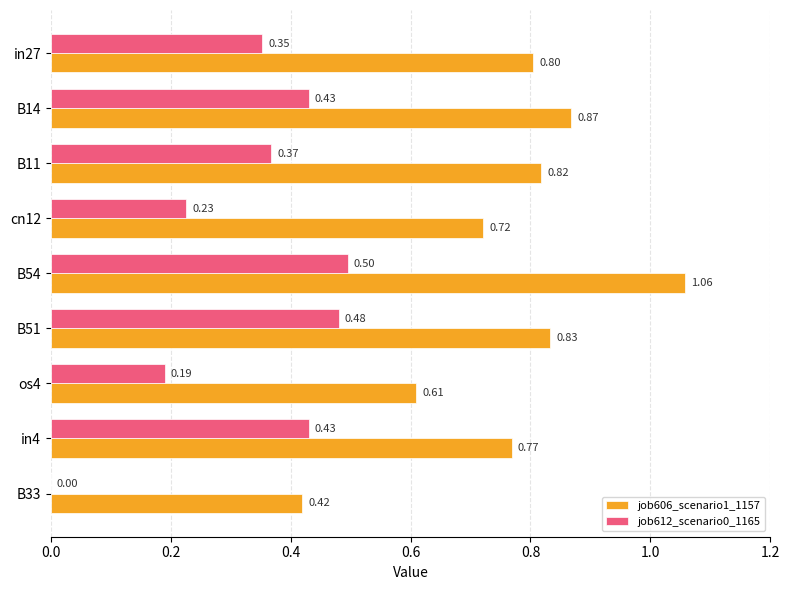

What is the sum of the job606_scenario1_1157 values at B54 and B51?

1.9